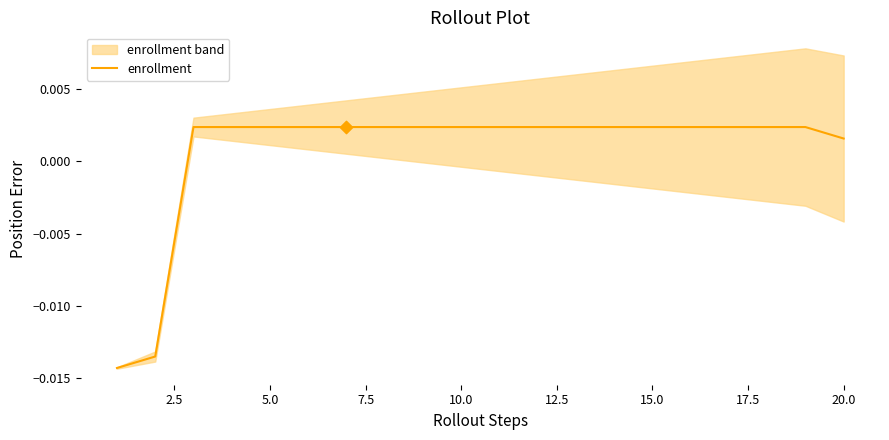

Where is enrollment nearest to the value 0?

20.0